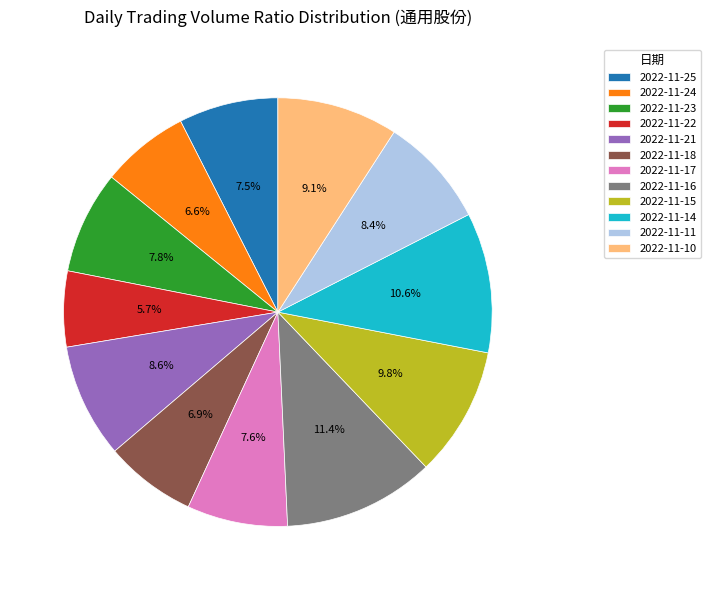

Which has a higher value, 2022-11-11 or 2022-11-17?

2022-11-11